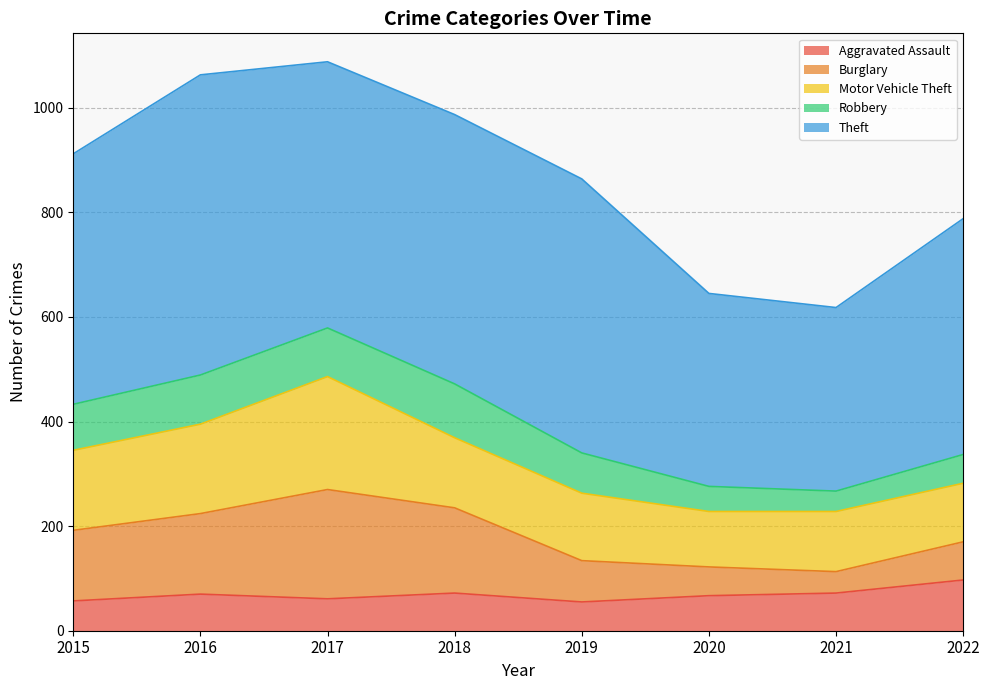

What is the total value across all series at 2018?

987